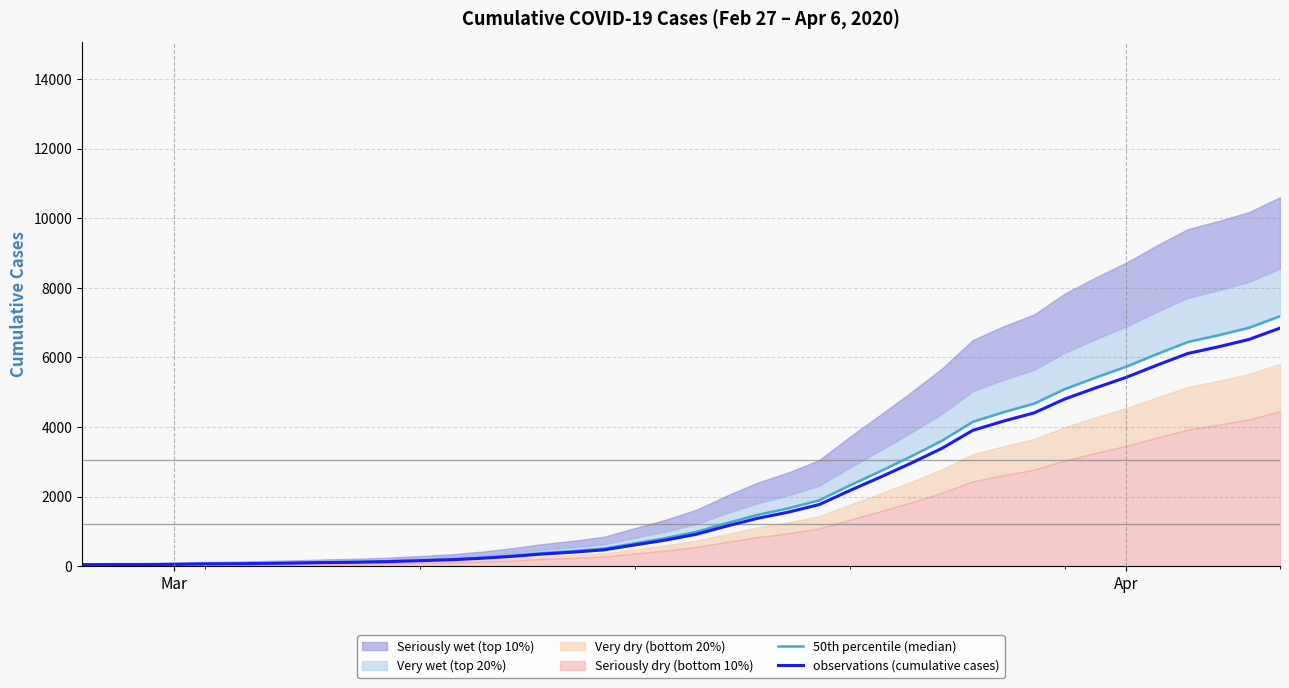

Is it true that observations (cumulative cases) equals 9012 at Apr?

False